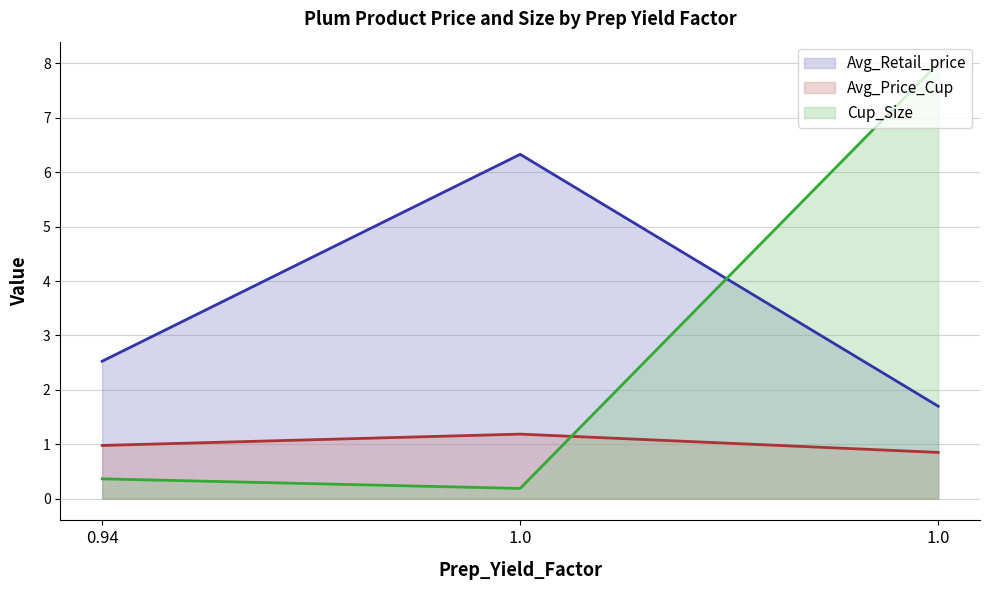

At which category does the chart reach its minimum across all series?

1.0